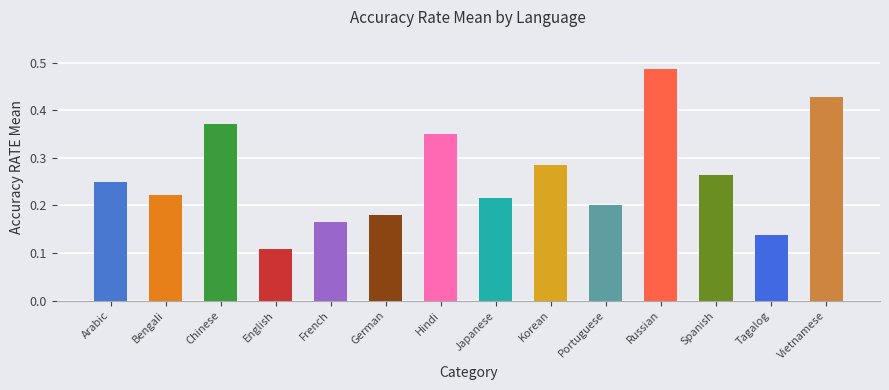

Is it true that the value at English is 0.2?

False